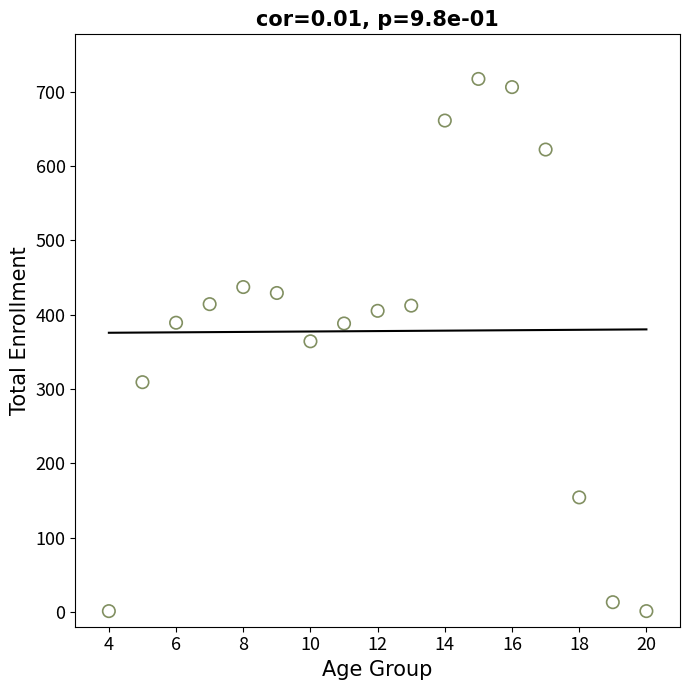

What is the range of Y values (max minus min)?

716